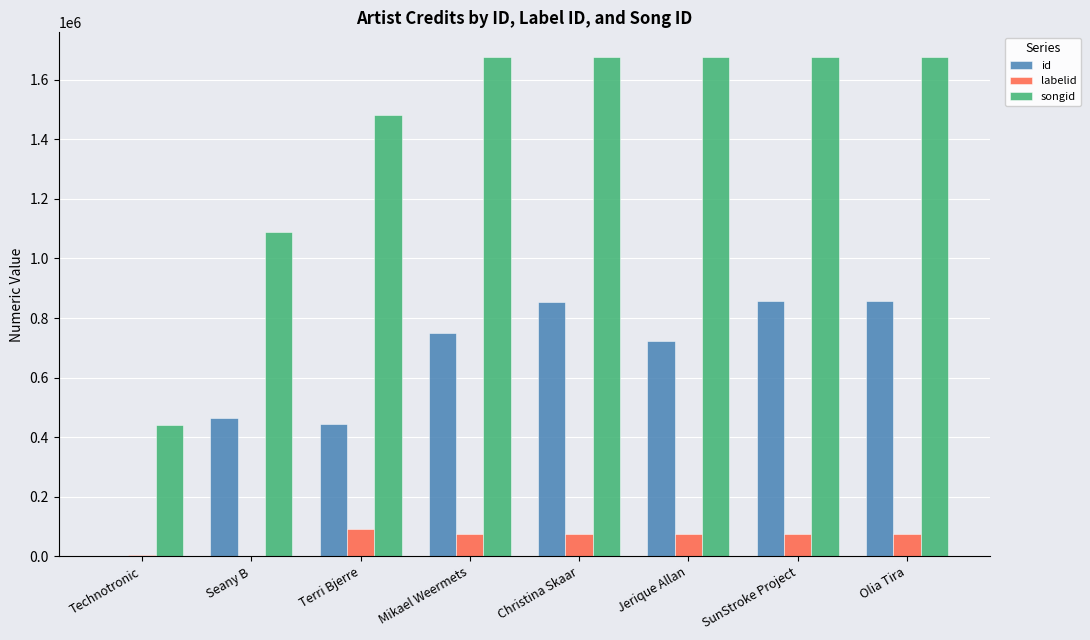

Are the bars horizontal?

No